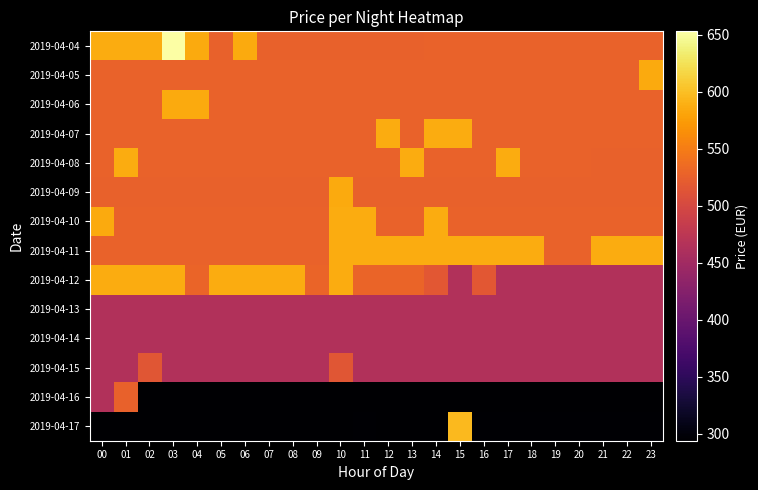

Which has a higher value, 03 or 19?

03